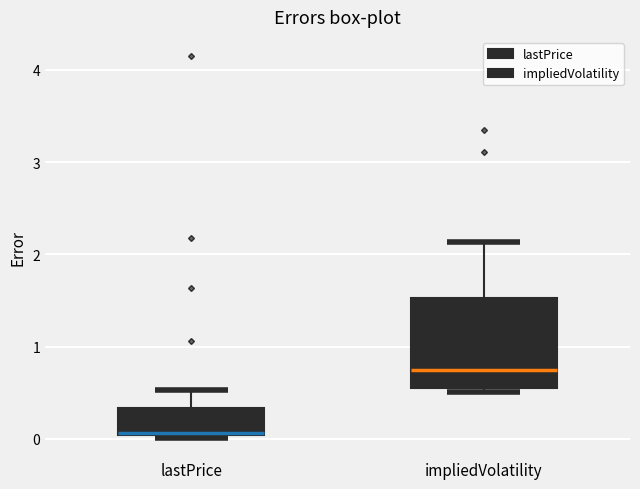

Where does the upper whisker of the box for lastPrice end on the y-axis? The values are not printed on the chart, so give them approximately, as read against the axis.

0.5